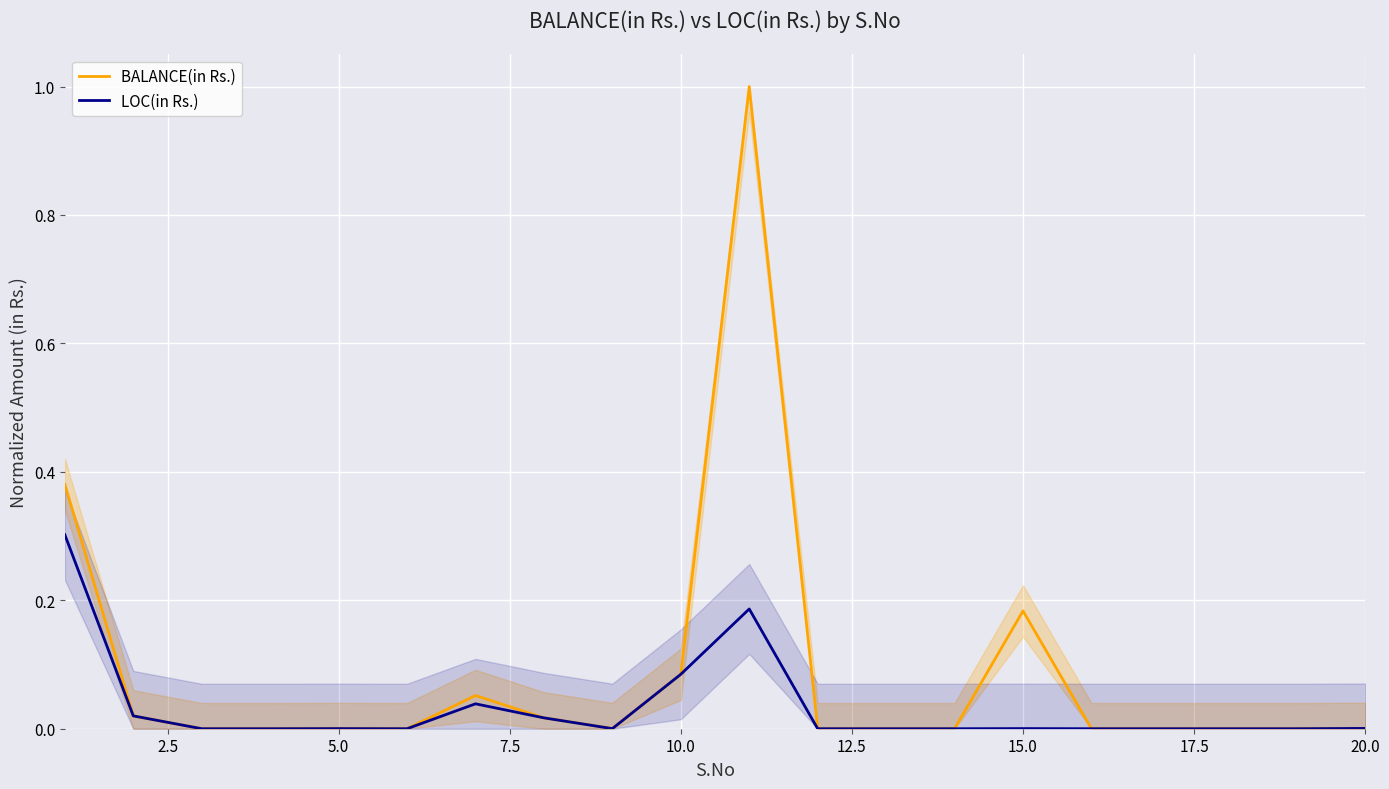

The LOC(in Rs.) series shows 0.0 at 15.0. True or false?

True